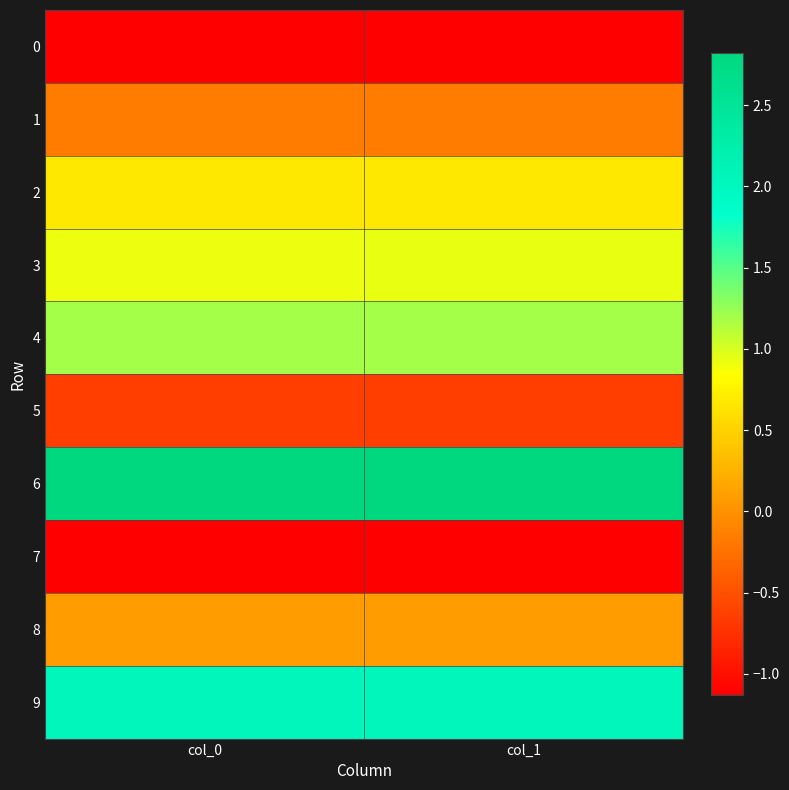

Which series changed the most between col_0 and col_1?

3